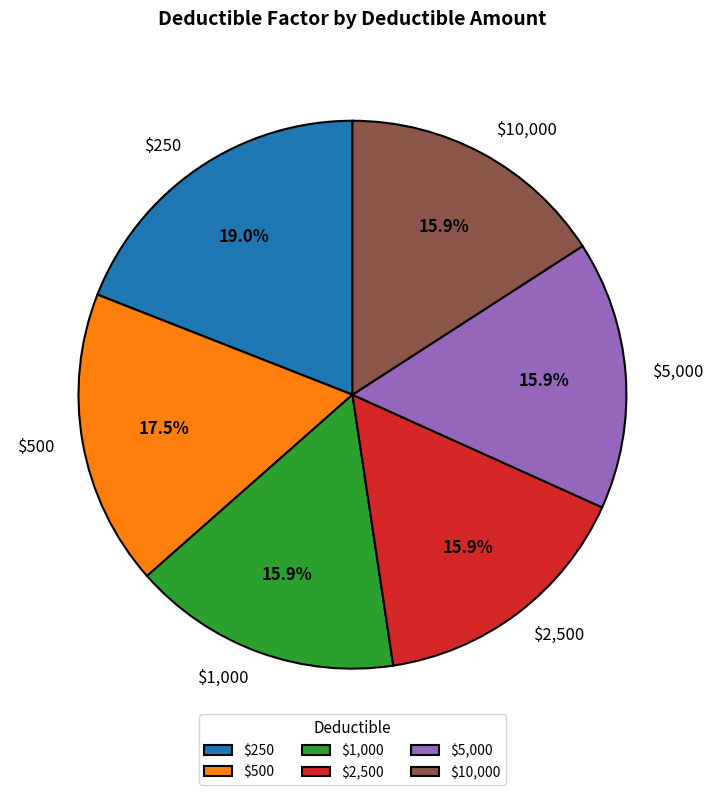

Which category has the biggest portion of the pie?

$250